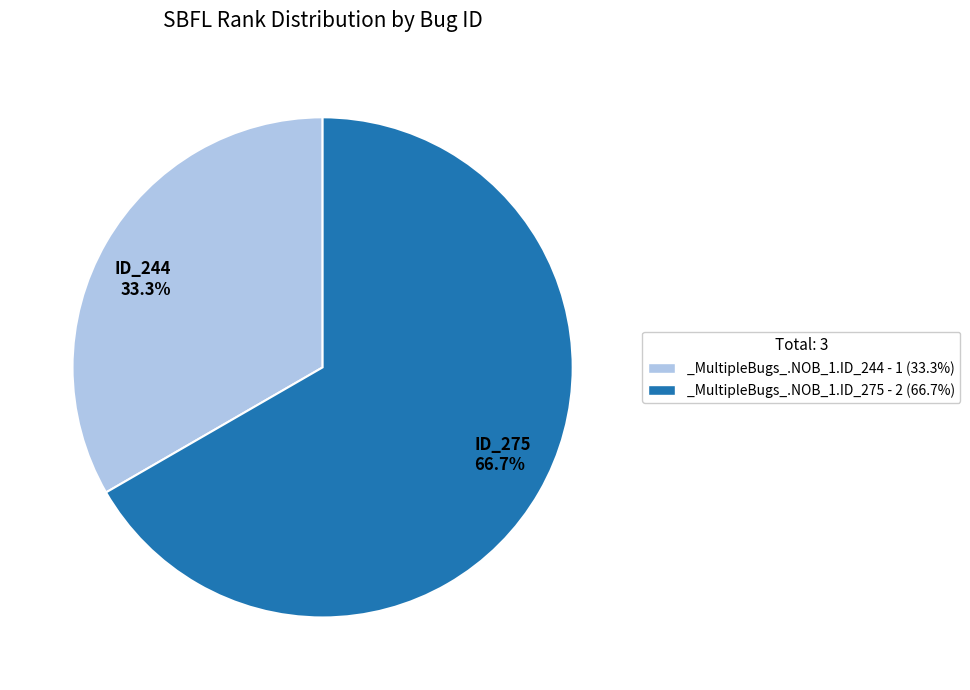

Is there a majority slice in this chart?

Yes